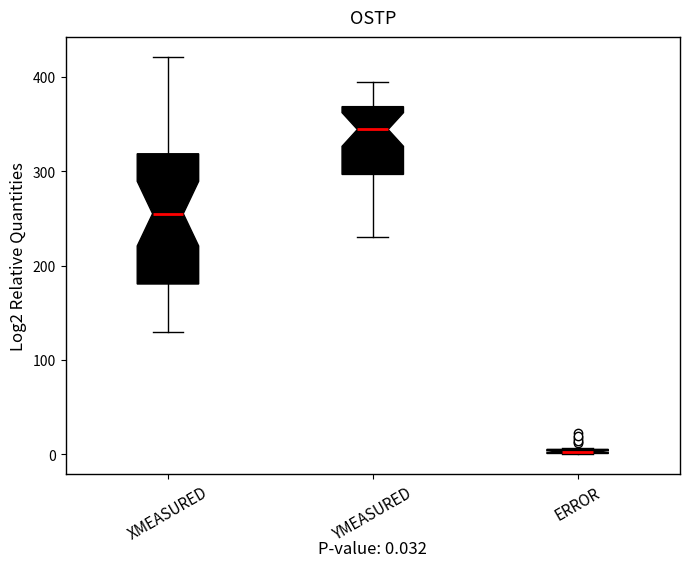

Which box is the tallest, from its lower edge to its upper edge?

XMEASURED